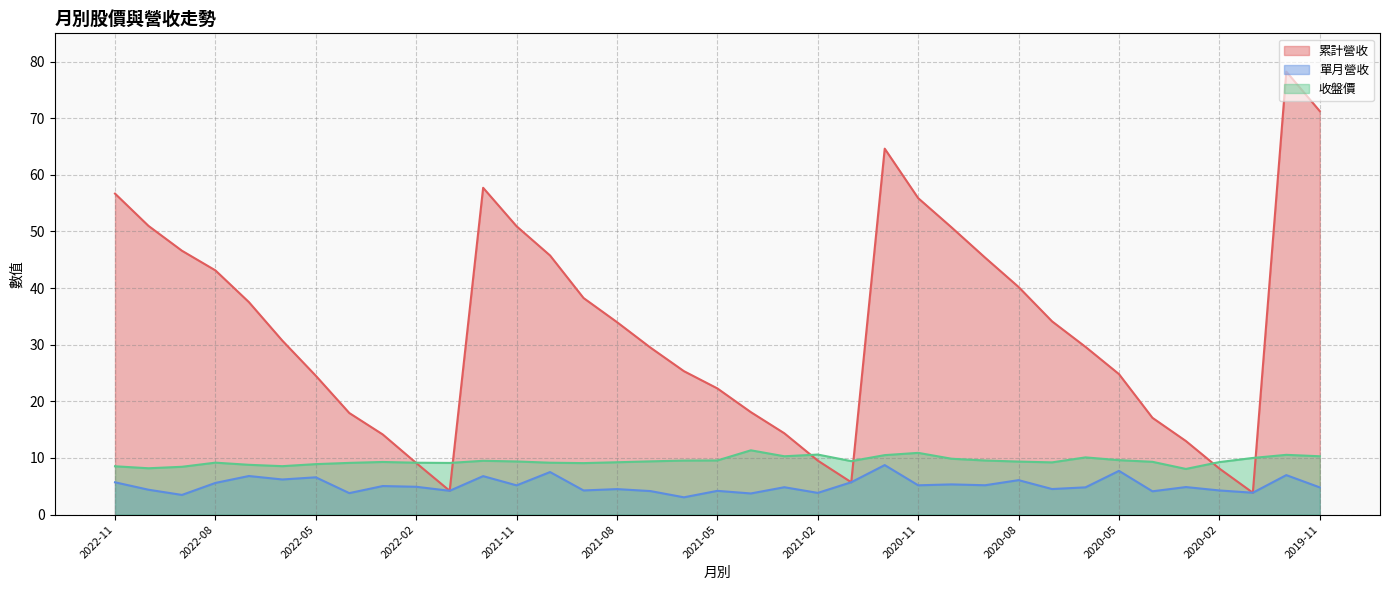

True or false: 累計營收 has a value of 38.2 at 2021-09.

True